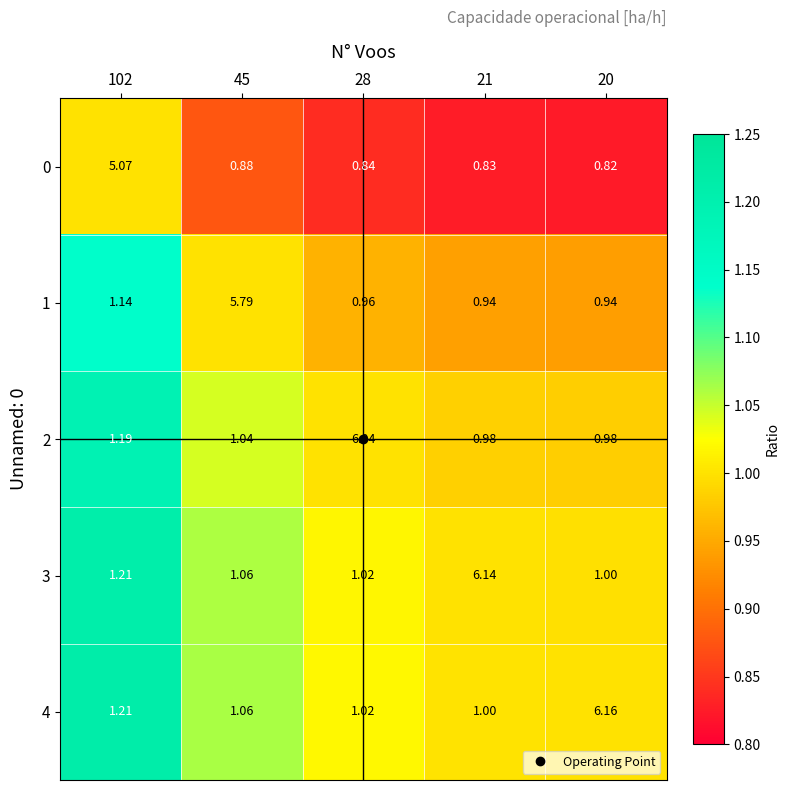

Is the value of 0 at 28 greater than the value of 3 at 102?

No